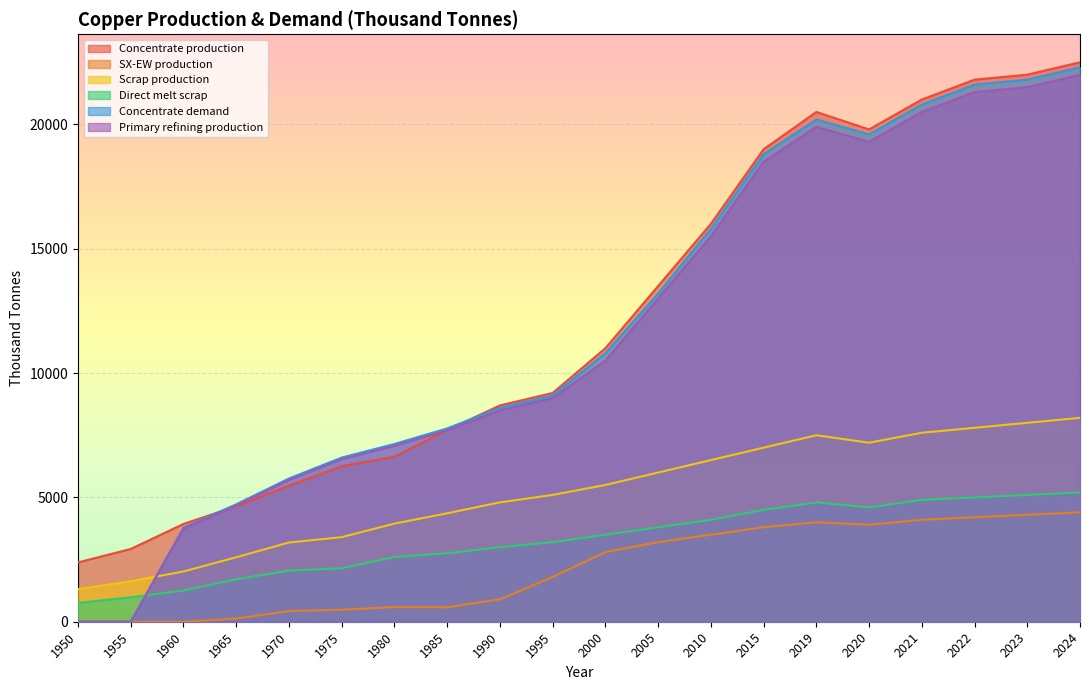

Reading left to right, list all the values displayed in this chart.

Concentrate production: 2385.7	2926.2	3933.3	4643.5	5470.3	6254.7	6636.1	7706.8	8700.0	9200.0	11000.0	13500.0	16000.0	19000.0	20500.0	19800.0	21000.0	21800.0	22000.0	22500.0
SX-EW production: 0.0	0.0	0.0	125.5	429.7	480.3	590.9	581.2	900.0	1800.0	2800.0	3200.0	3500.0	3800.0	4000.0	3900.0	4100.0	4200.0	4300.0	4400.0
Scrap production: 1308.7	1627.9	2021.8	2593.1	3186.9	3401.8	3946.5	4360.8	4800.0	5100.0	5500.0	6000.0	6500.0	7000.0	7500.0	7200.0	7600.0	7800.0	8000.0	8200.0
Direct melt scrap: 756.1	981.9	1257.2	1705.9	2053.6	2150.8	2603.1	2753.6	3000.0	3200.0	3500.0	3800.0	4100.0	4500.0	4800.0	4600.0	4900.0	5000.0	5100.0	5200.0
Concentrate demand: 0.0	0.0	3784.0	4723.2	5760.6	6601.9	7149.1	7774.8	8600.0	9100.0	10800.0	13200.0	15800.0	18800.0	20200.0	19600.0	20800.0	21600.0	21800.0	22300.0
Primary refining production: 0.0	0.0	3746.1	4675.9	5703.0	6535.9	7077.6	7697.0	8500.0	9000.0	10500.0	13000.0	15500.0	18500.0	19900.0	19300.0	20500.0	21300.0	21500.0	22000.0